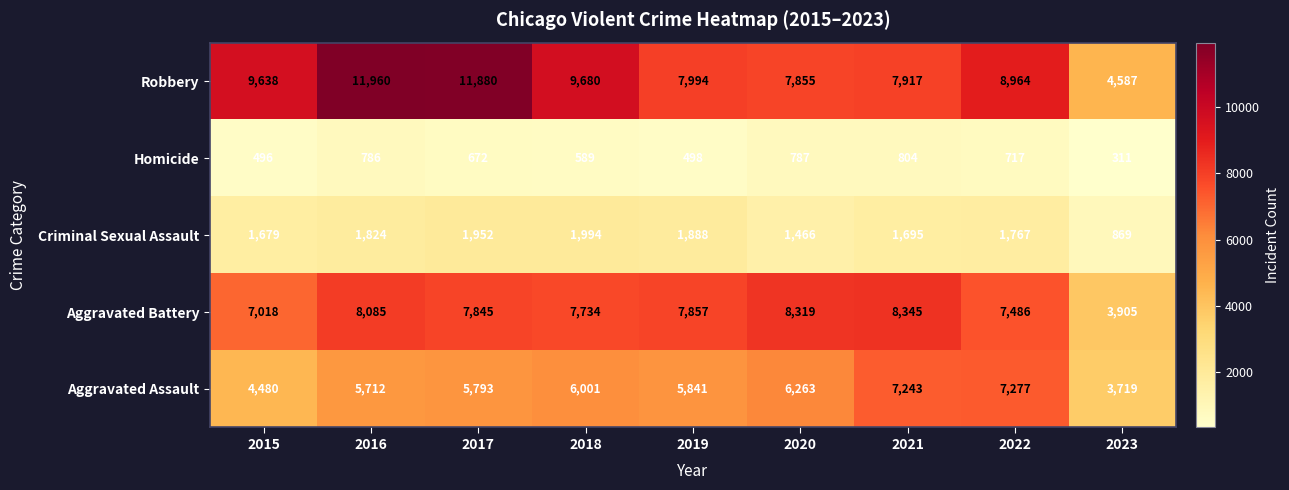

What is the maximum value shown in the chart?

11960